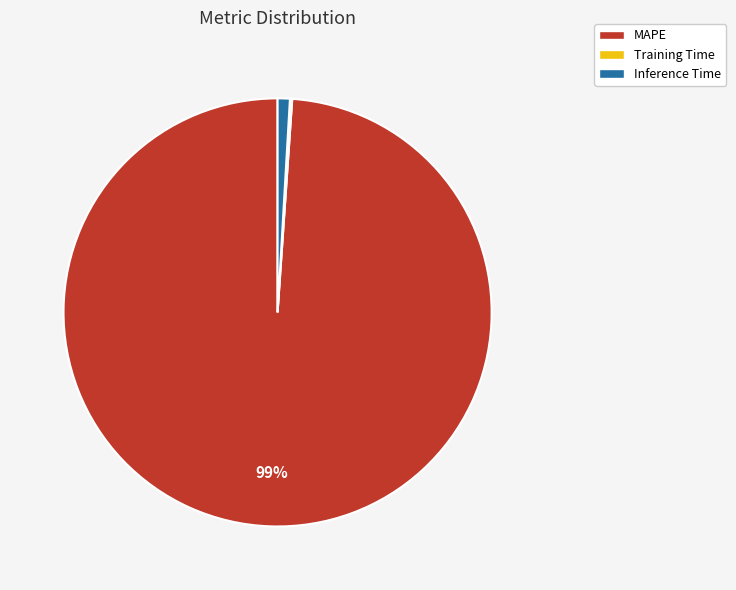

What percentage is the Inference Time slice, to the nearest percent?

1%